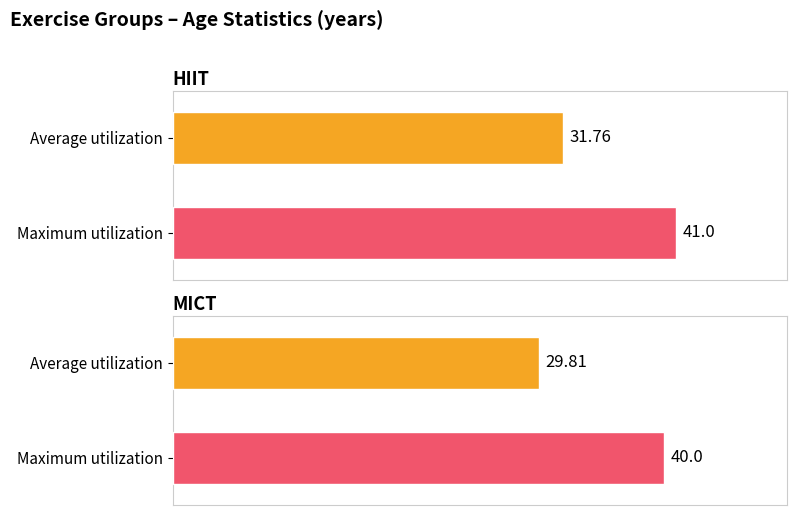

Read the Average utilization value at MICT.

29.8